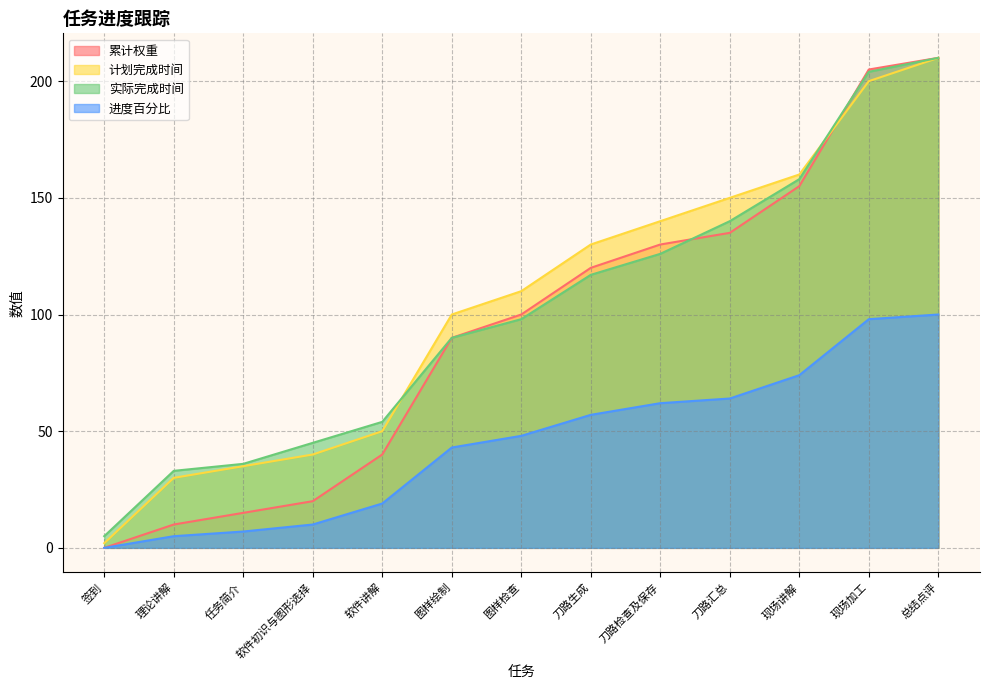

How many data points in 计划完成时间 are less than 110?

6